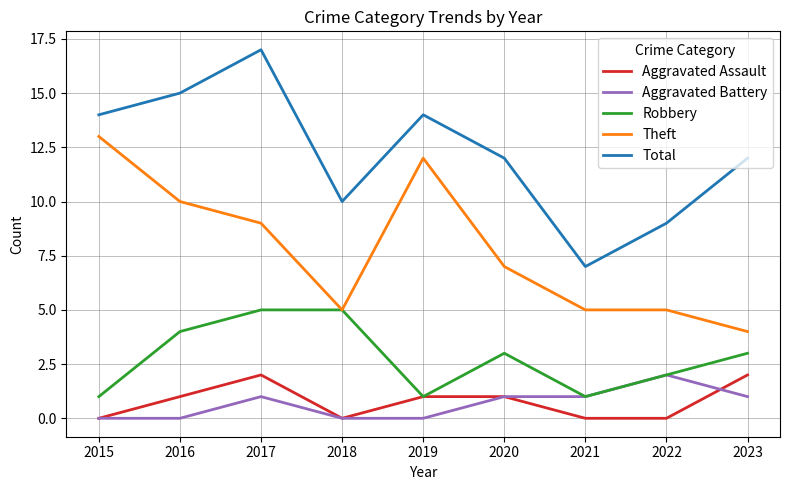

What is the difference between the highest and lowest values at 2019?

14